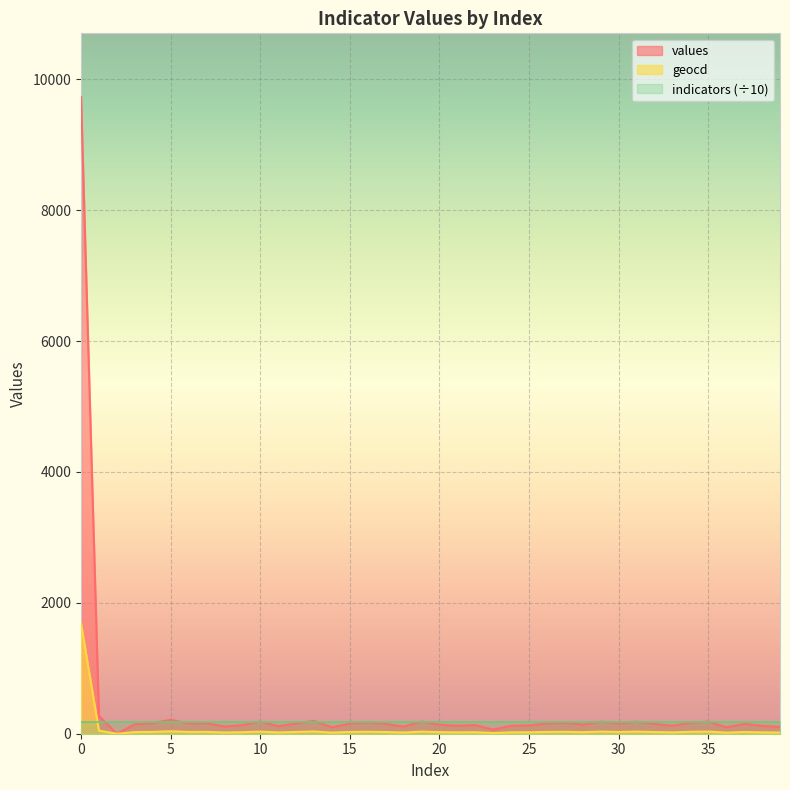

What is the greatest value displayed?

9728